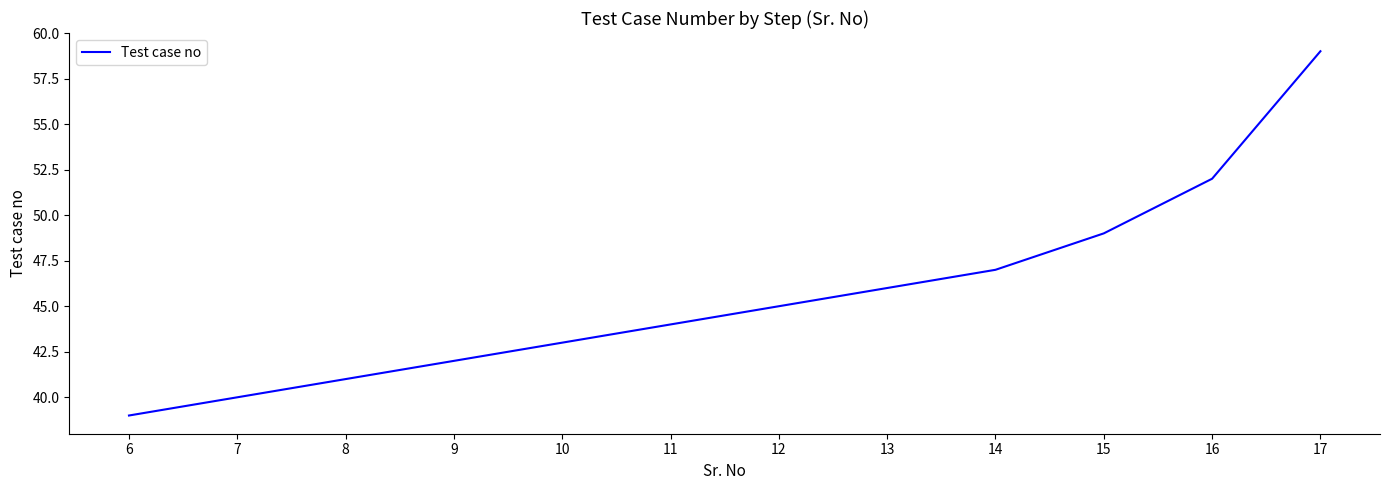

Read the value at 9.

42